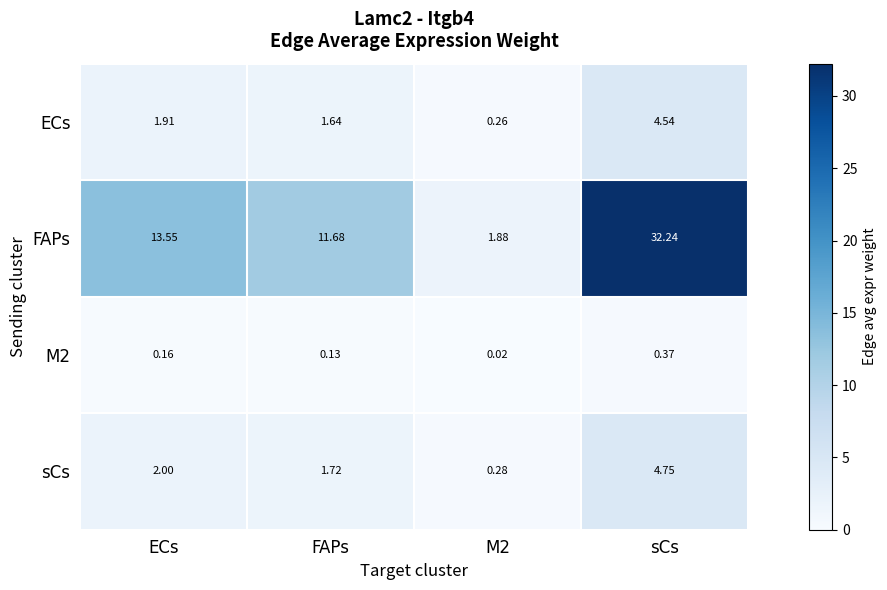

Which series changed the most between ECs and FAPs?

FAPs